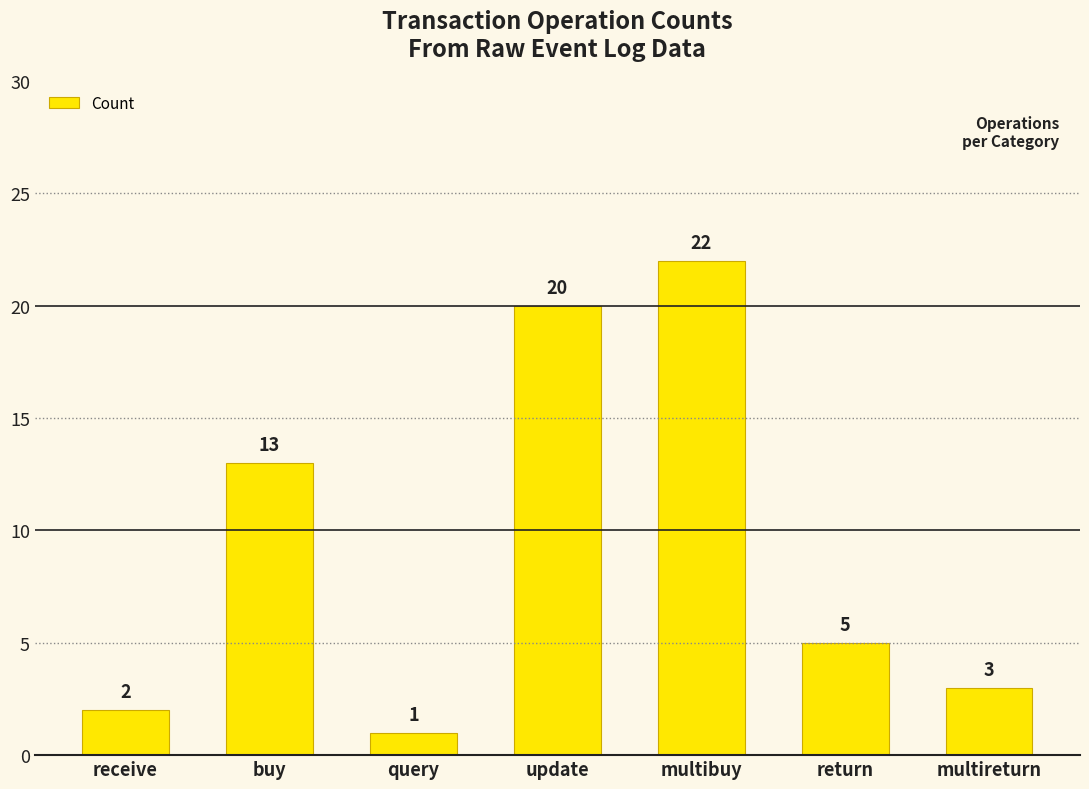

What is the label of the 4th bar from the left?

update